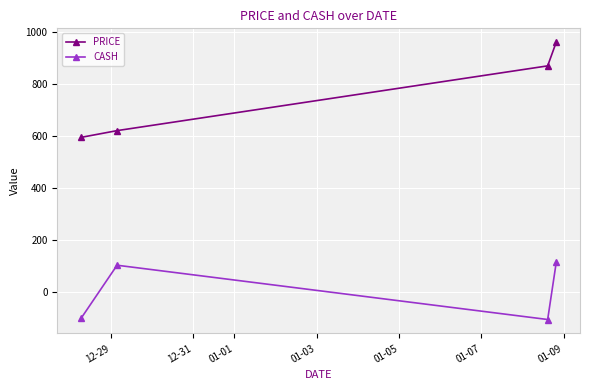

True or false: CASH has more than 2 points higher than both neighbors.

False